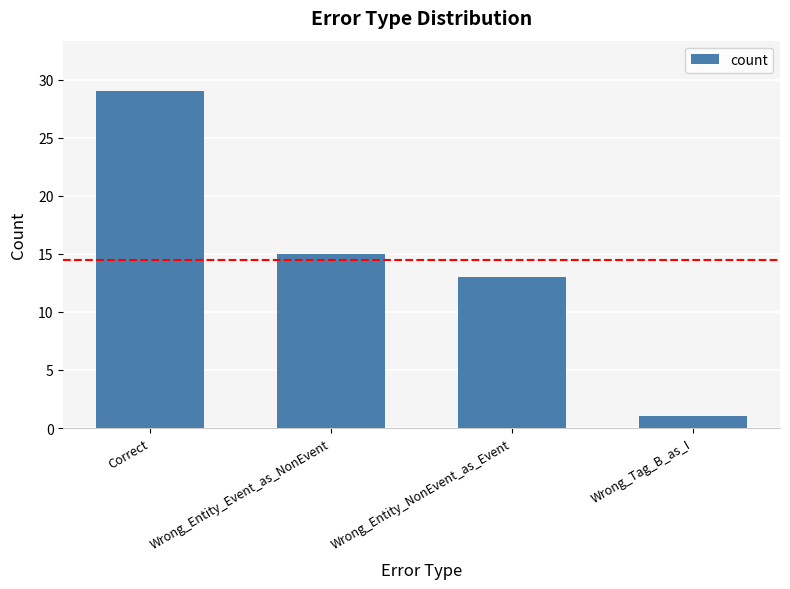

The chart shows a value of 29 at Correct. True or false?

True